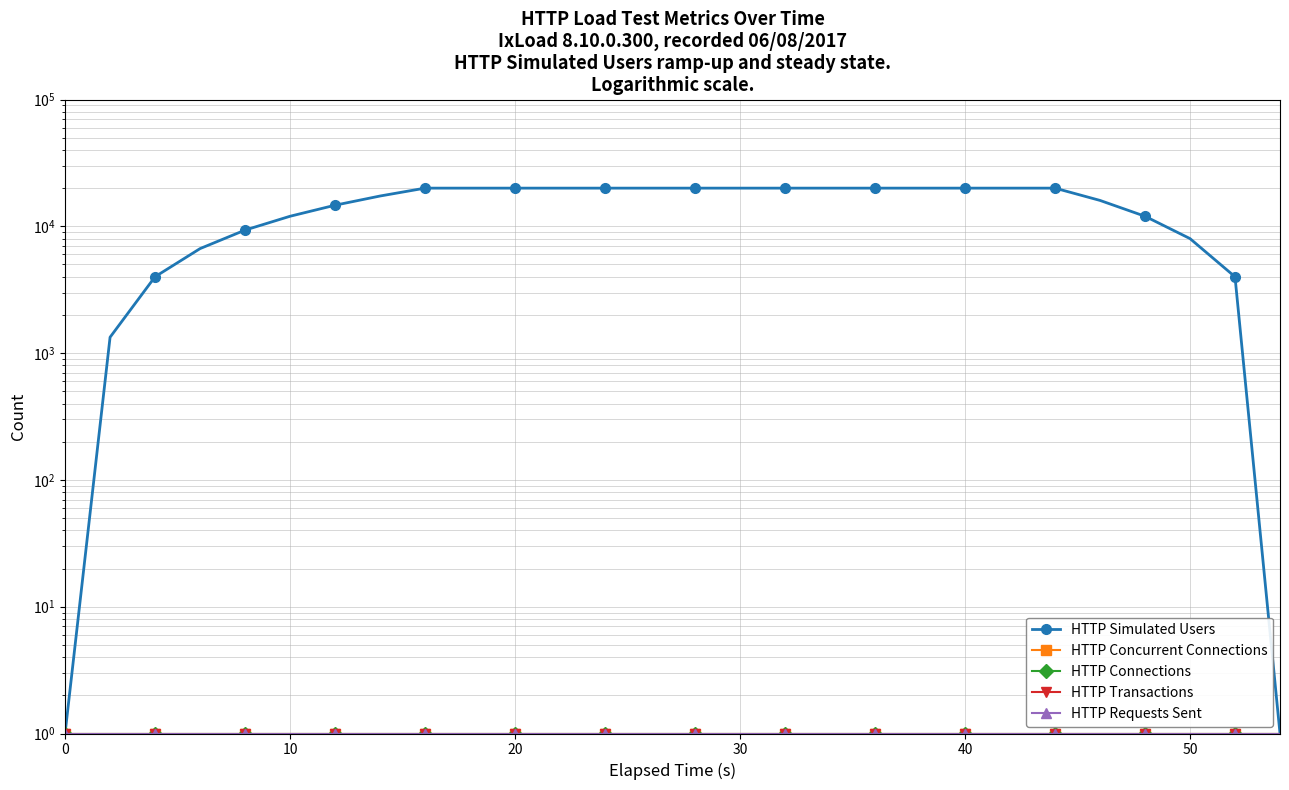

True or false: HTTP Requests Sent has more than 2 interior local peaks.

False